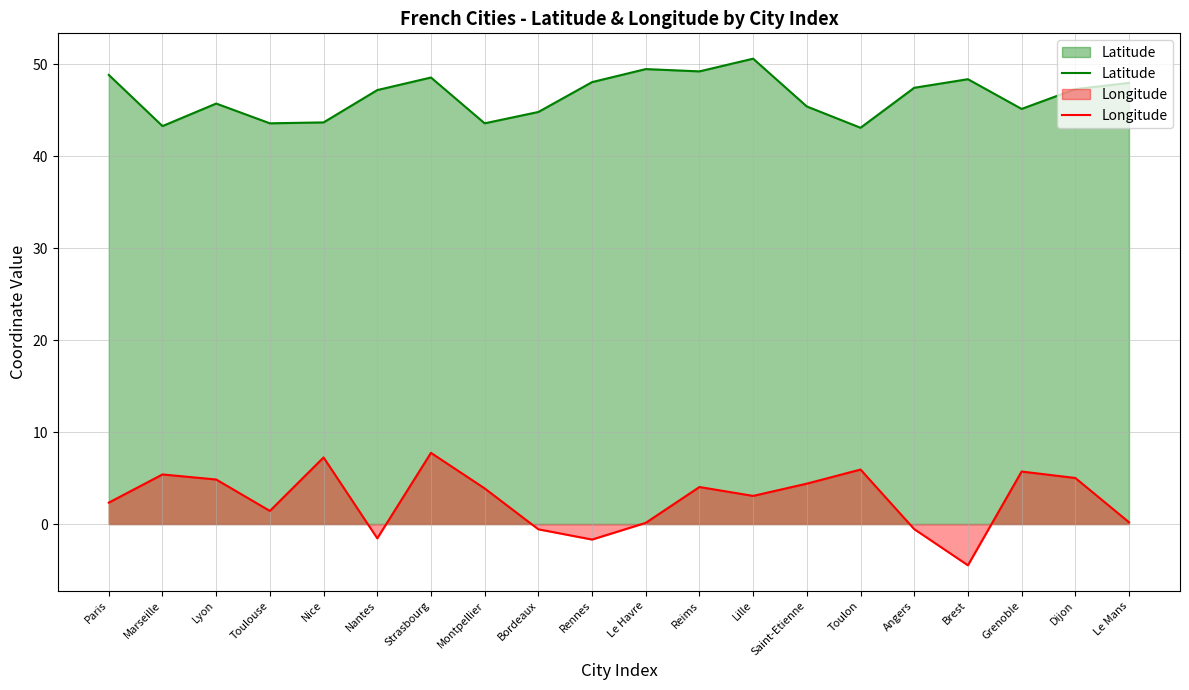

True or false: Longitude has a value of 3.1 at Lille.

True